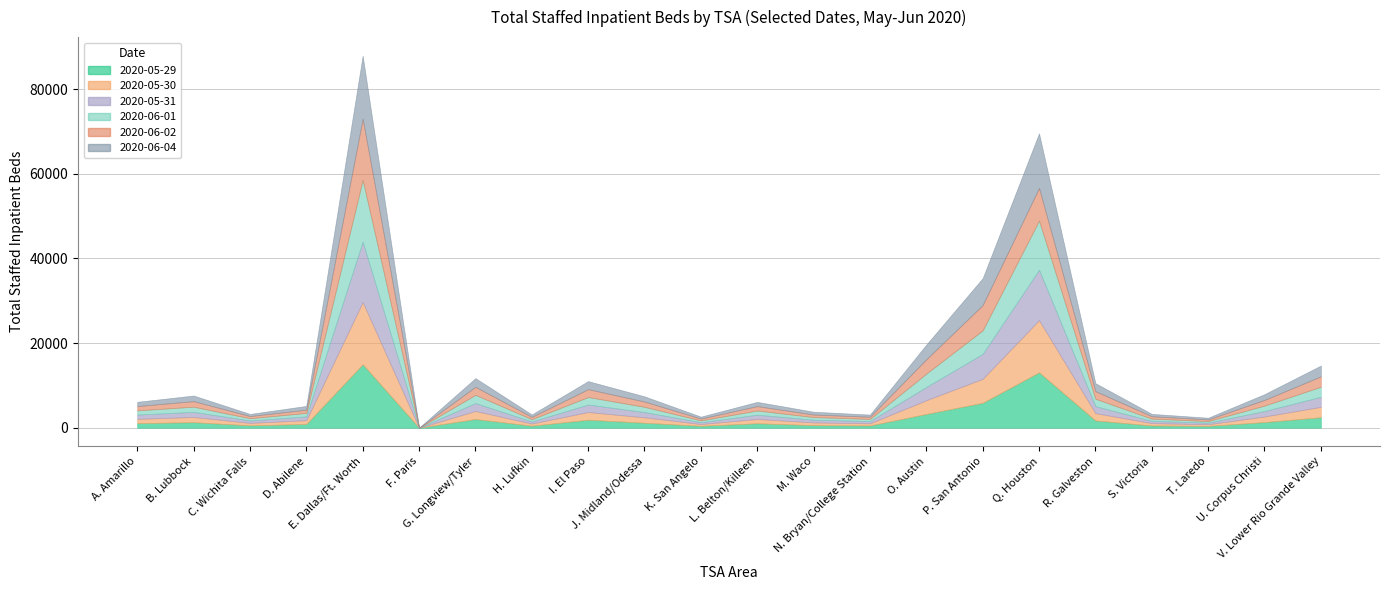

In col_53 (2020-06-02), how many points are lower than both neighbors (excluding endpoints)?

6